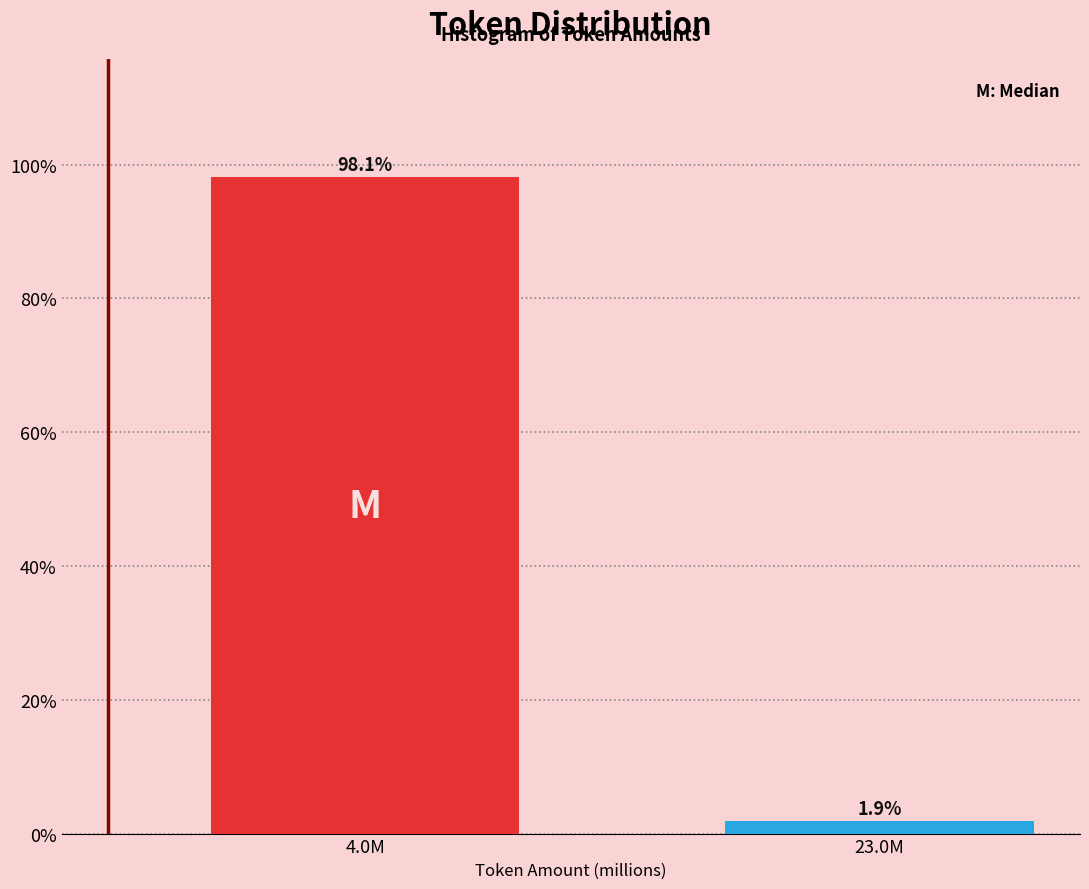

Reading right to left, what are all the values shown in this chart?

1.9	98.1